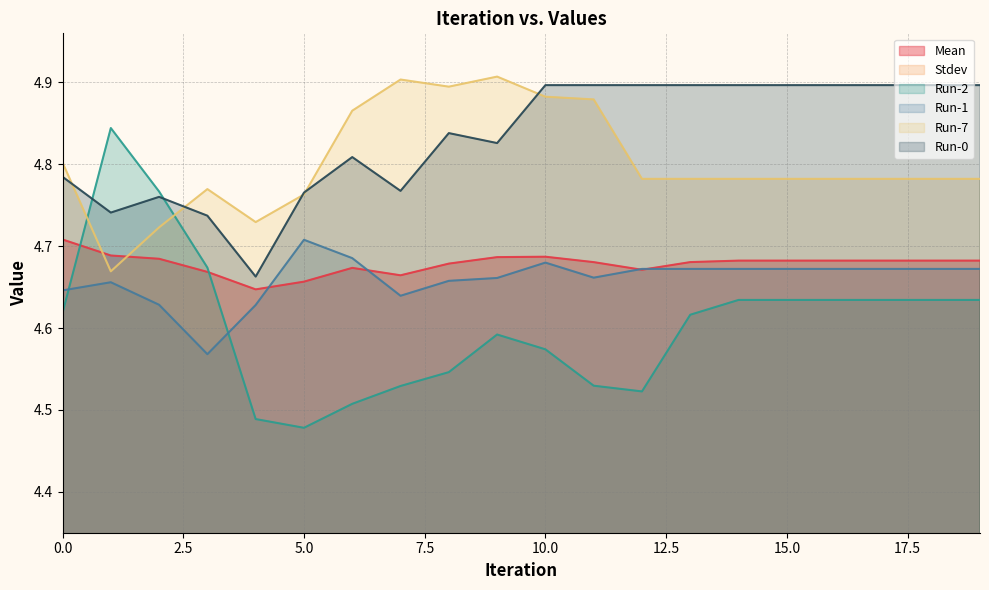

Where is Run-7 nearest to the value 4?

1